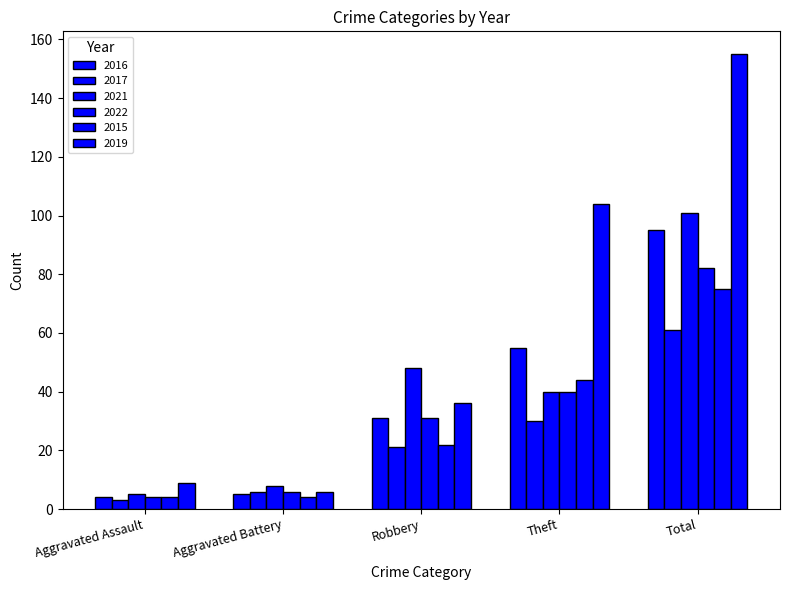

How many bars are there in each group?

6